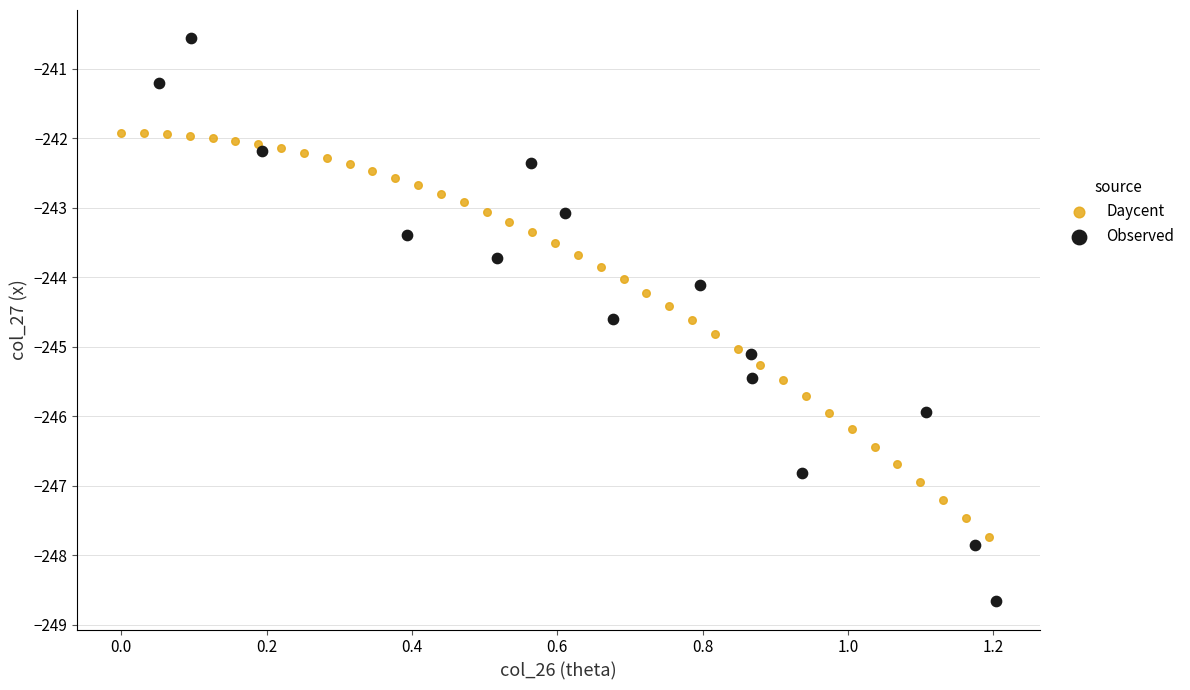

Which series reaches the maximum Y coordinate?

Observed